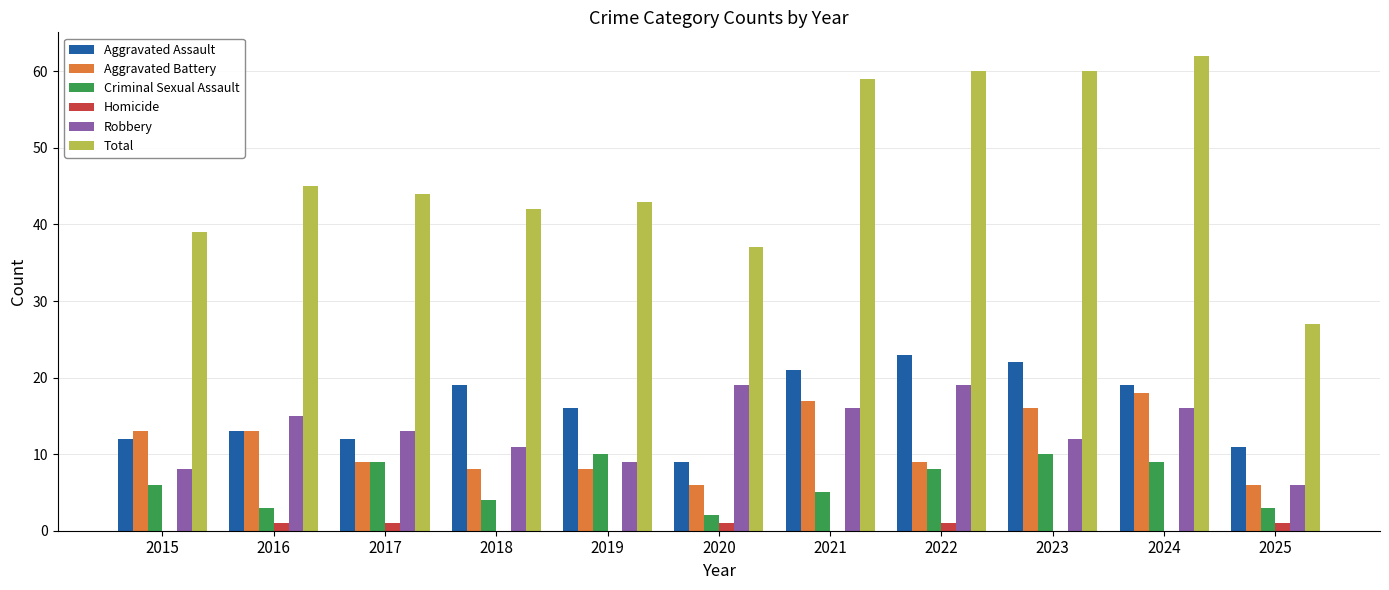

Between 2022 and 2024, which series saw the biggest shift?

Aggravated Battery